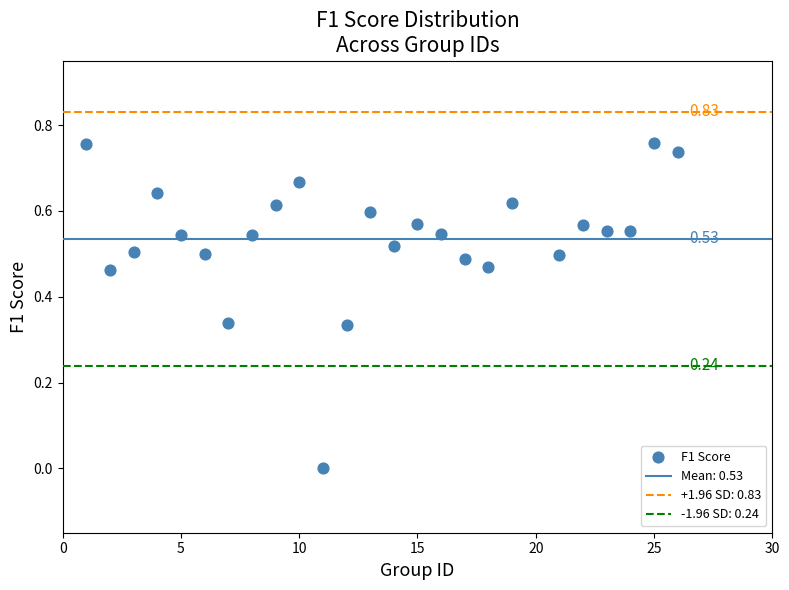

What is the range of X values (max minus min)?

25.0